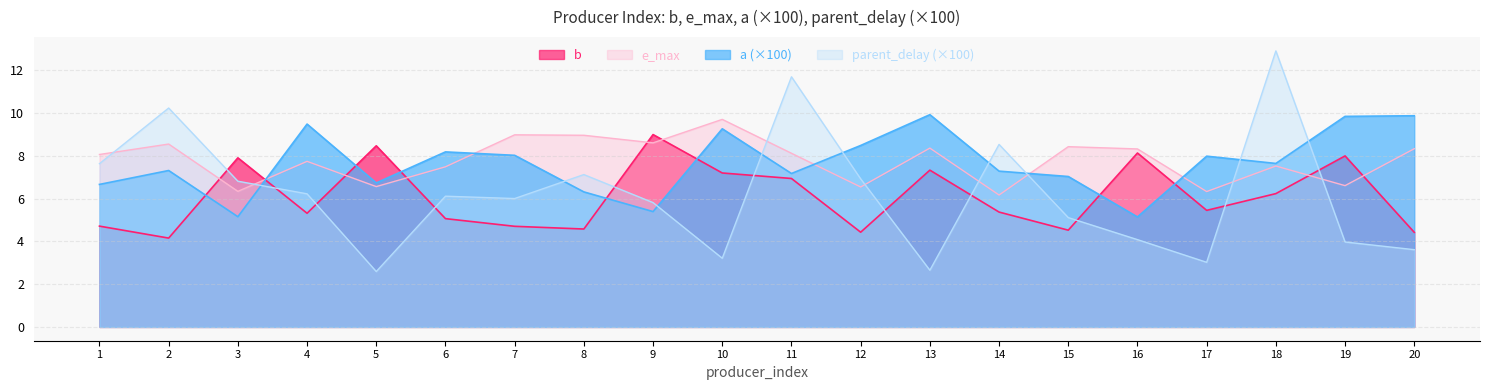

What is the difference between the second highest and minimum values in the parent_delay series?

9.1